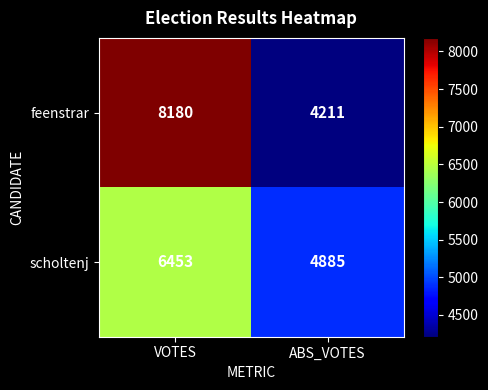

What is the average value of the scholtenj series?

5669